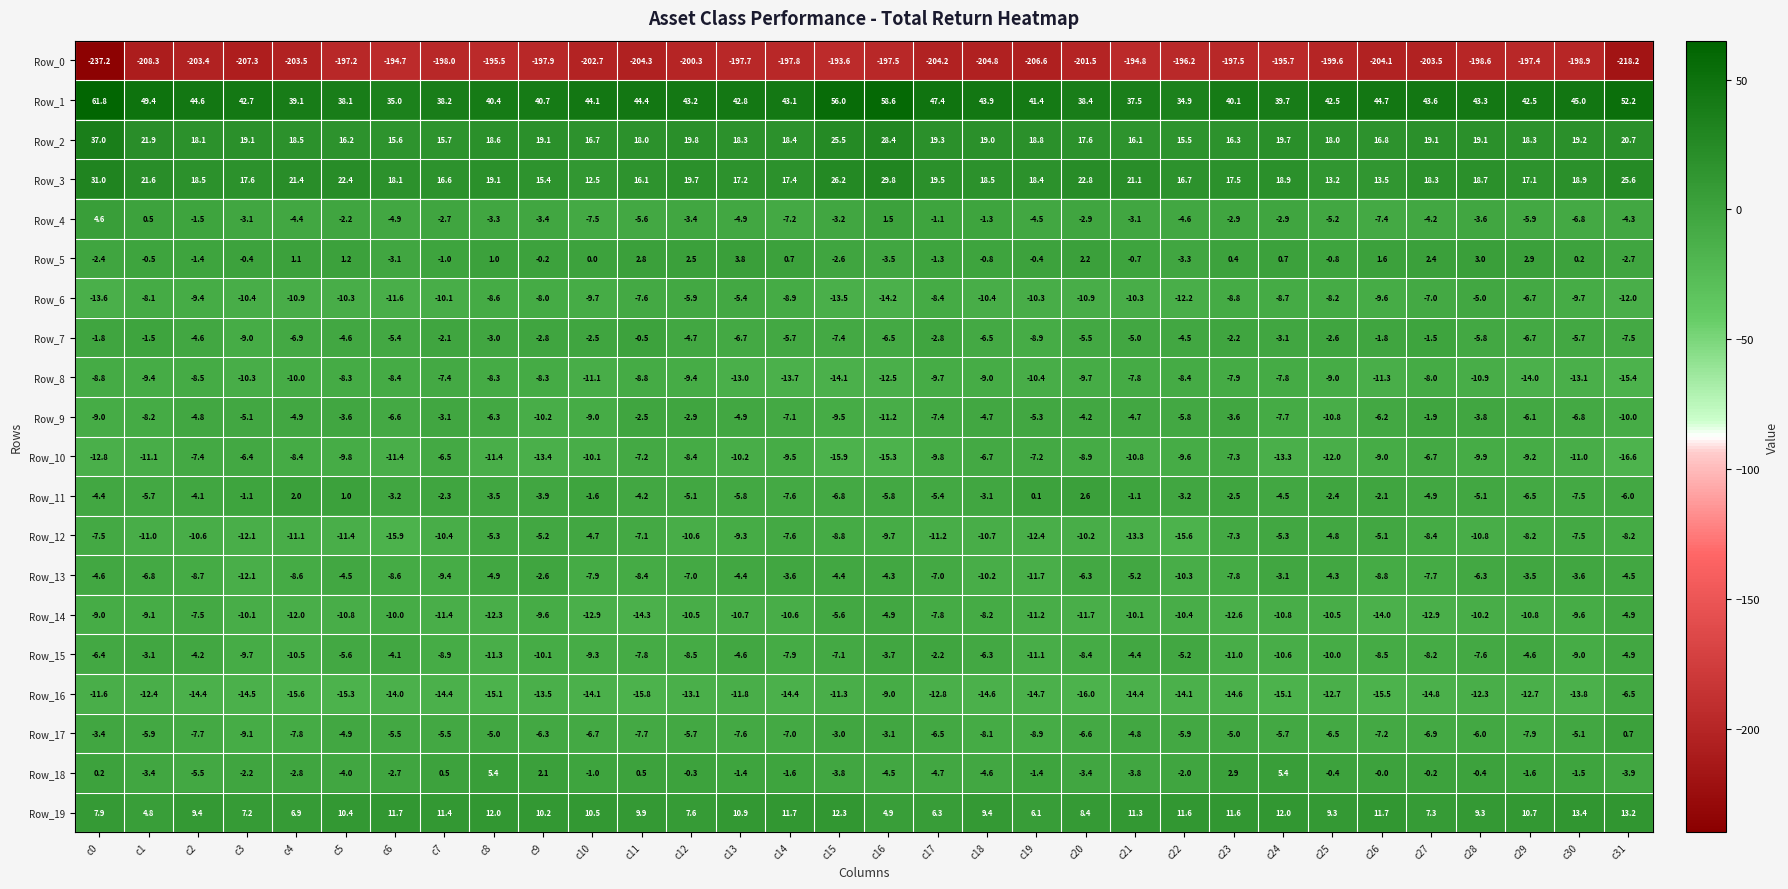

The Row_6 series shows -14.2 at c16. True or false?

True